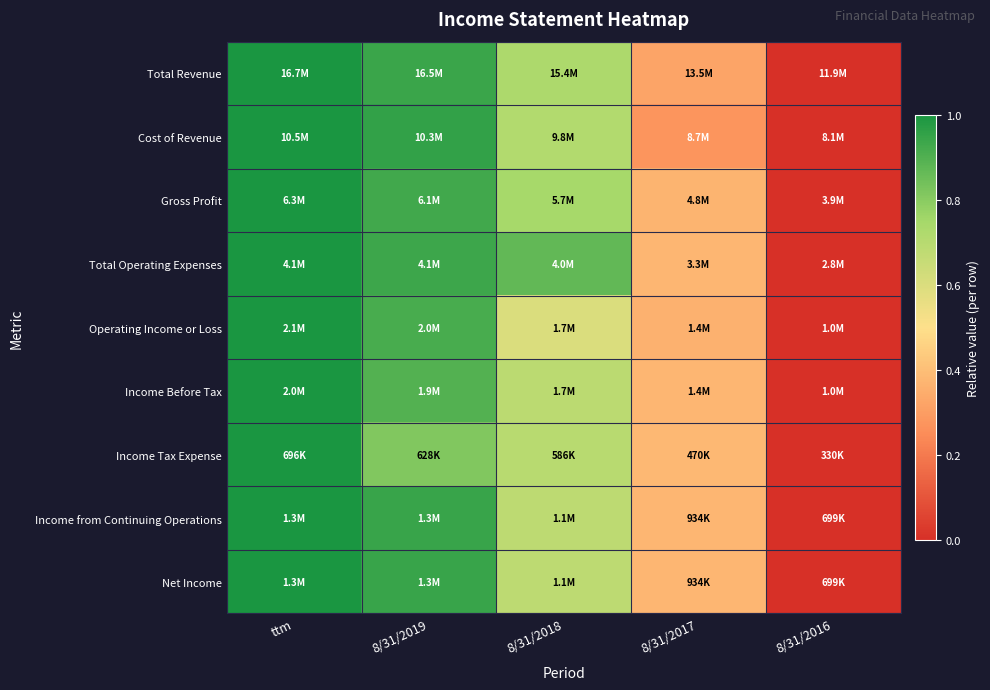

Reading left to right, list all the values displayed in this chart.

Total Revenue: ttm=1.0	8/31/2019=0.9	8/31/2018=0.7	8/31/2017=0.3	8/31/2016=0.0
Cost of Revenue: ttm=1.0	8/31/2019=1.0	8/31/2018=0.7	8/31/2017=0.3	8/31/2016=0.0
Gross Profit: ttm=1.0	8/31/2019=0.9	8/31/2018=0.7	8/31/2017=0.4	8/31/2016=0.0
Total Operating Expenses: ttm=1.0	8/31/2019=0.9	8/31/2018=0.9	8/31/2017=0.4	8/31/2016=0.0
Operating Income or Loss: ttm=1.0	8/31/2019=0.9	8/31/2018=0.6	8/31/2017=0.4	8/31/2016=0.0
Income Before Tax: ttm=1.0	8/31/2019=0.9	8/31/2018=0.7	8/31/2017=0.4	8/31/2016=0.0
Income Tax Expense: ttm=1.0	8/31/2019=0.8	8/31/2018=0.7	8/31/2017=0.4	8/31/2016=0.0
Income from Continuing Operations: ttm=1.0	8/31/2019=0.9	8/31/2018=0.7	8/31/2017=0.4	8/31/2016=0.0
Net Income: ttm=1.0	8/31/2019=0.9	8/31/2018=0.7	8/31/2017=0.4	8/31/2016=0.0